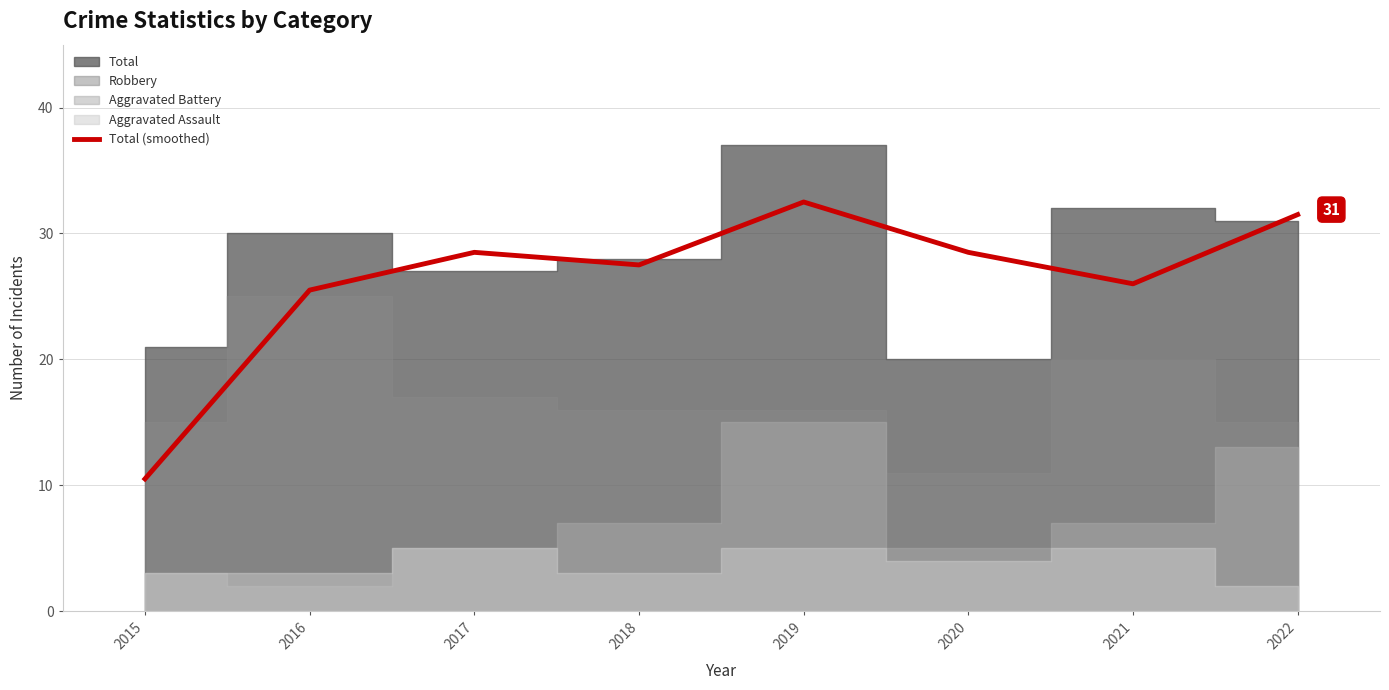

At which category does the data reach its first local peak?

2017